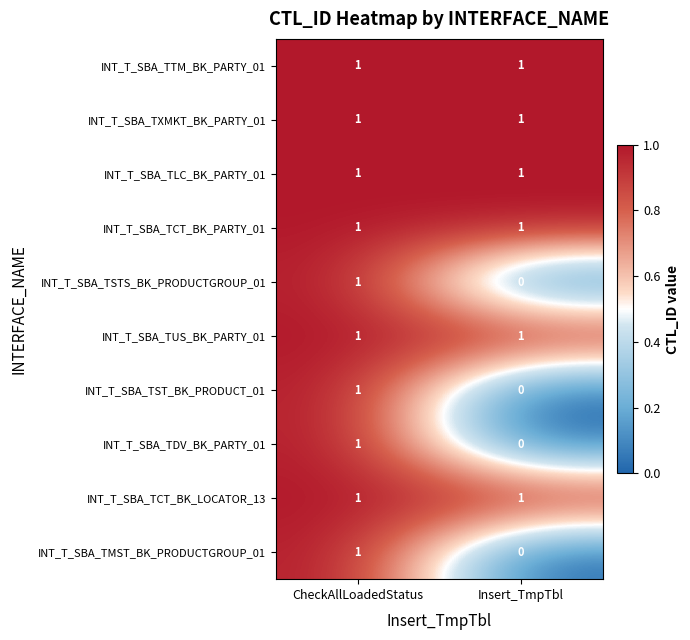

Reading left to right, extract all data points from this chart.

INT_T_SBA_TTM_BK_PARTY_01: CheckAllLoadedStatus=1	Insert_TmpTbl=1
INT_T_SBA_TXMKT_BK_PARTY_01: CheckAllLoadedStatus=1	Insert_TmpTbl=1
INT_T_SBA_TLC_BK_PARTY_01: CheckAllLoadedStatus=1	Insert_TmpTbl=1
INT_T_SBA_TCT_BK_PARTY_01: CheckAllLoadedStatus=1	Insert_TmpTbl=1
INT_T_SBA_TSTS_BK_PRODUCTGROUP_01: CheckAllLoadedStatus=1	Insert_TmpTbl=0
INT_T_SBA_TUS_BK_PARTY_01: CheckAllLoadedStatus=1	Insert_TmpTbl=1
INT_T_SBA_TST_BK_PRODUCT_01: CheckAllLoadedStatus=1	Insert_TmpTbl=0
INT_T_SBA_TDV_BK_PARTY_01: CheckAllLoadedStatus=1	Insert_TmpTbl=0
INT_T_SBA_TCT_BK_LOCATOR_13: CheckAllLoadedStatus=1	Insert_TmpTbl=1
INT_T_SBA_TMST_BK_PRODUCTGROUP_01: CheckAllLoadedStatus=1	Insert_TmpTbl=0